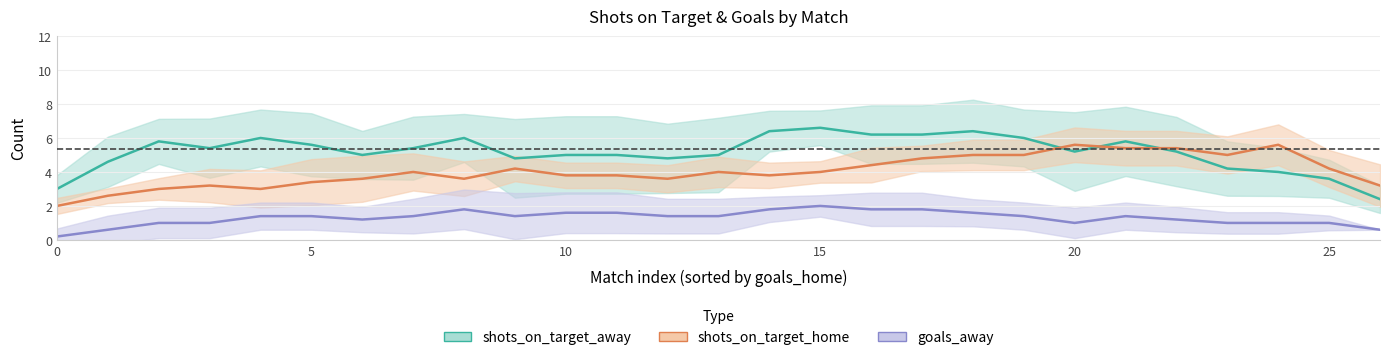

What is the difference between the highest and lowest values at 12?

3.4